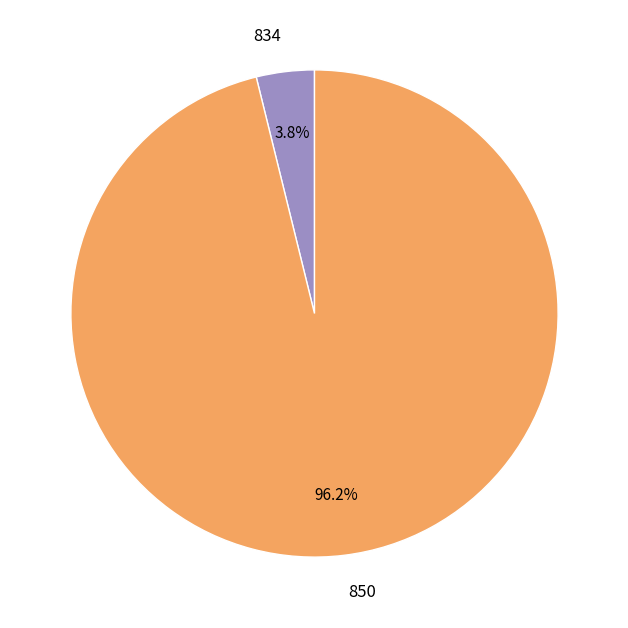

How many segments does this pie chart have?

2